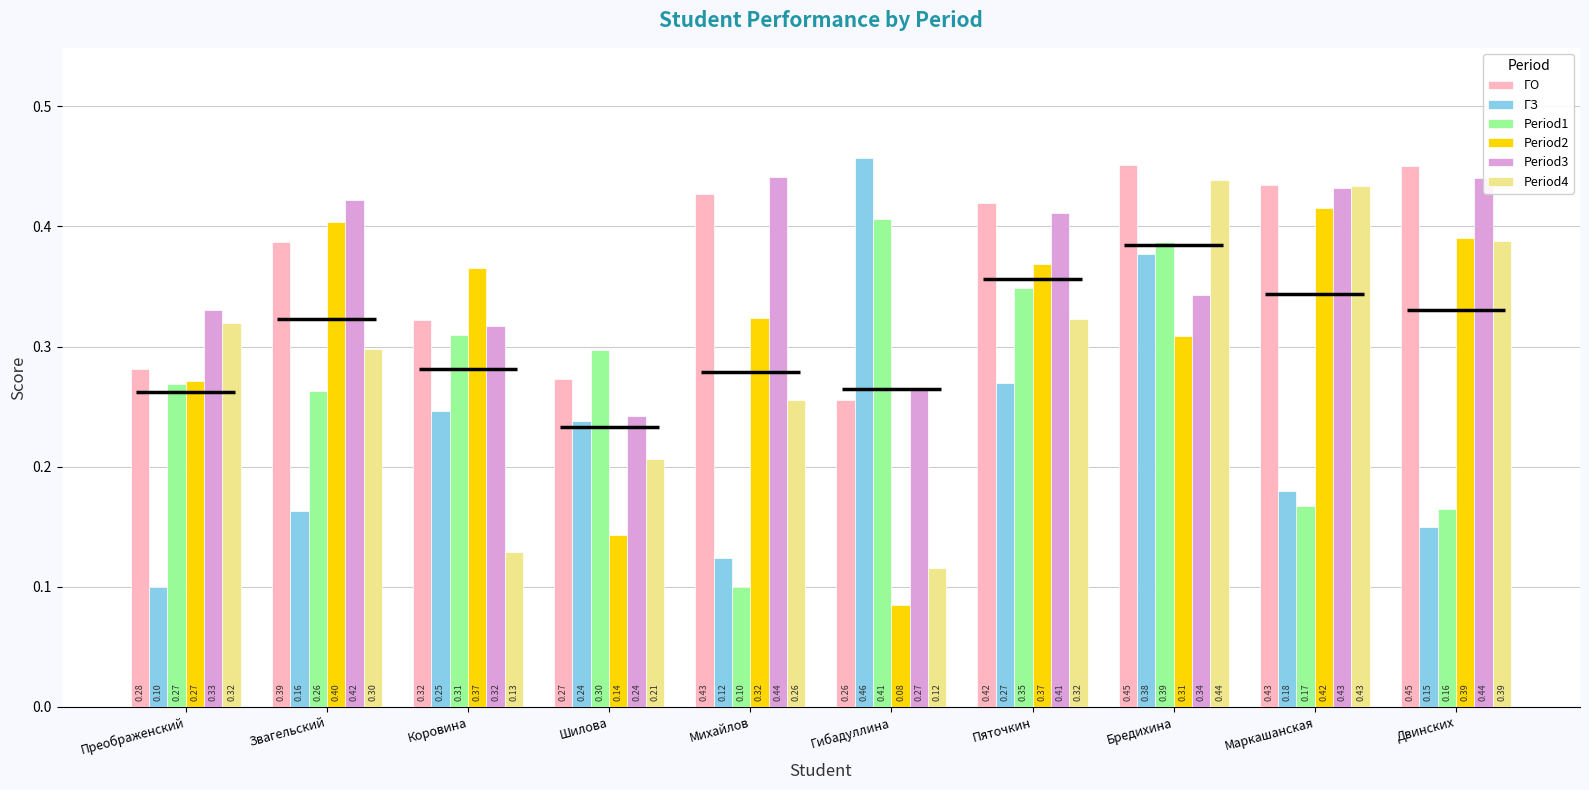

Which category has the highest value in the ГЗ series?

Гибадуллина